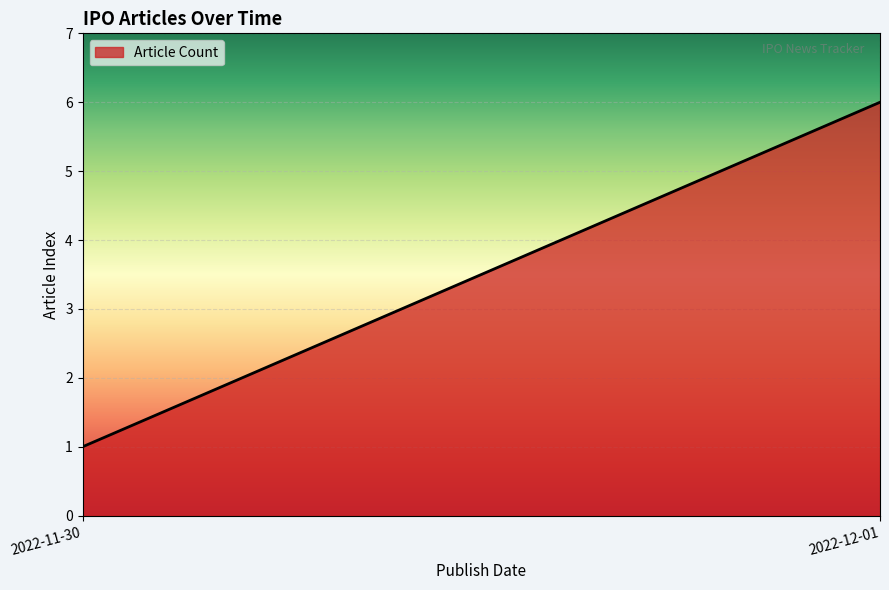

The value at 2022-12-01 is 10. True or false?

False